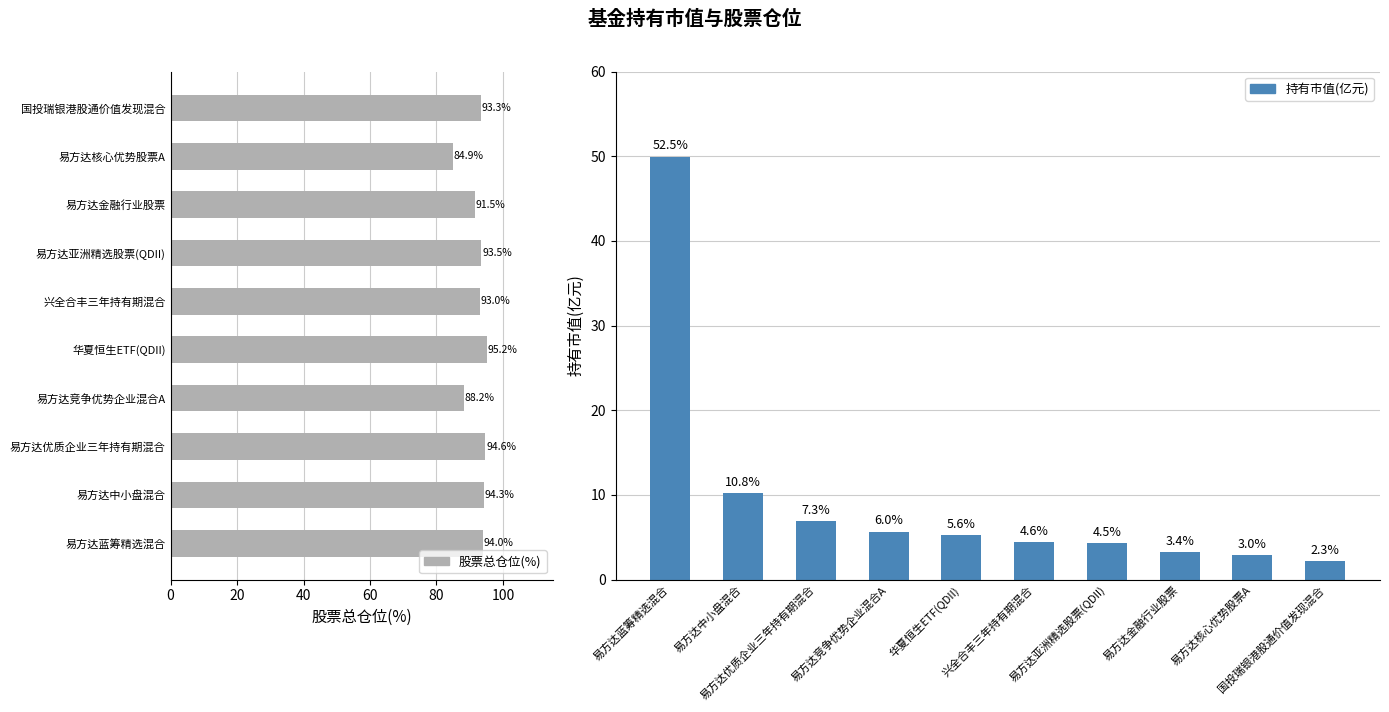

What position from the right is 易方达金融行业股票?

3